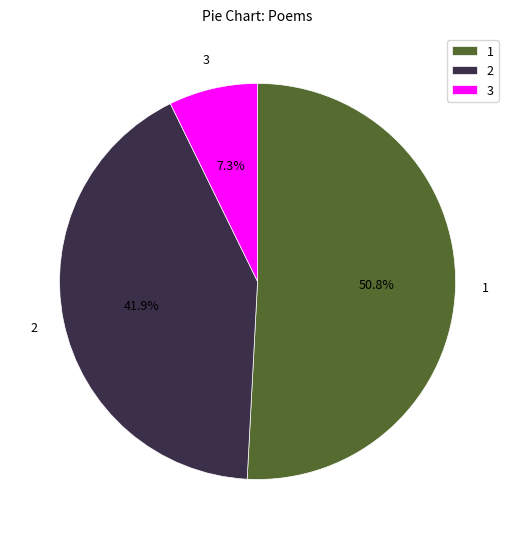

Which slice represents more than half of the pie?

1